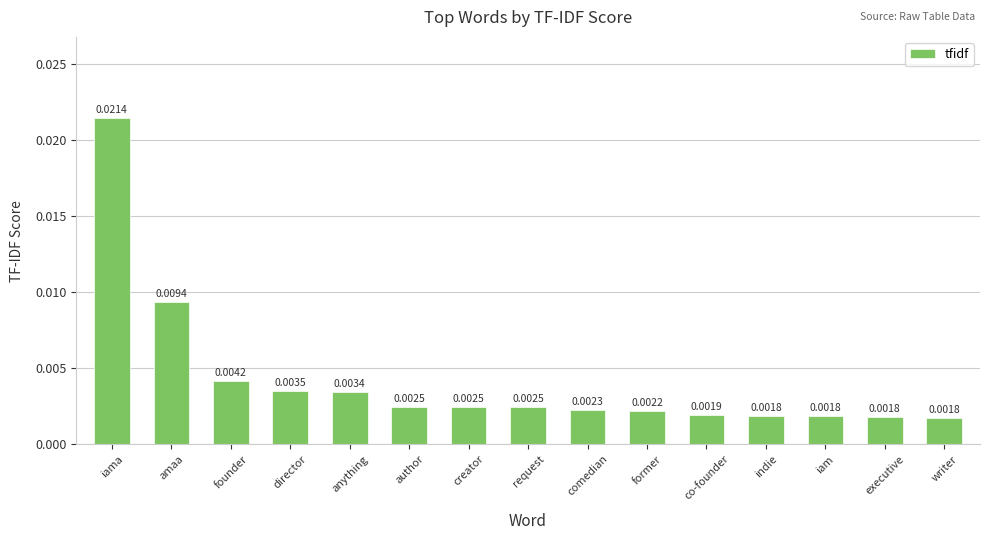

At which category does the chart reach its peak across all series?

iama